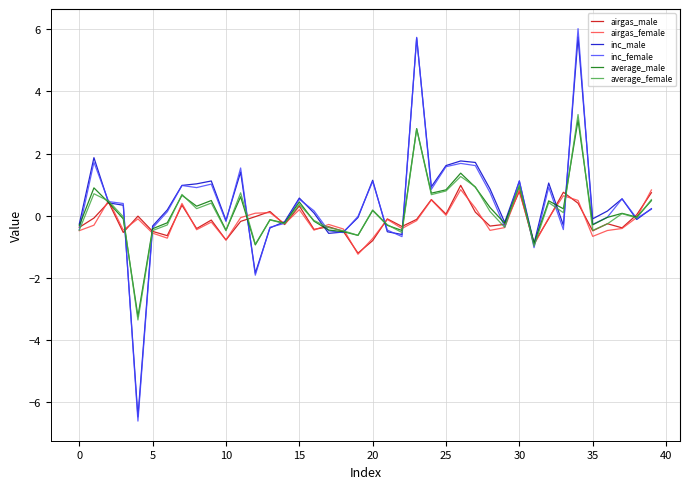

In airgas_female, how many points are higher than both neighbors (excluding endpoints)?

12